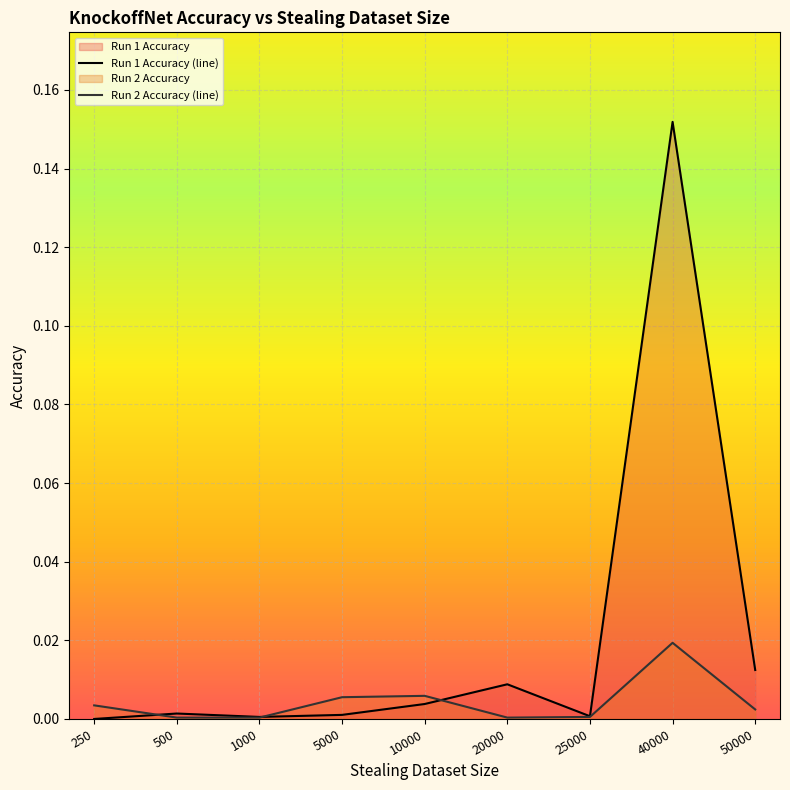

What is the difference between the maximum and second lowest values in the Run 1 Accuracy (line) series?

0.2